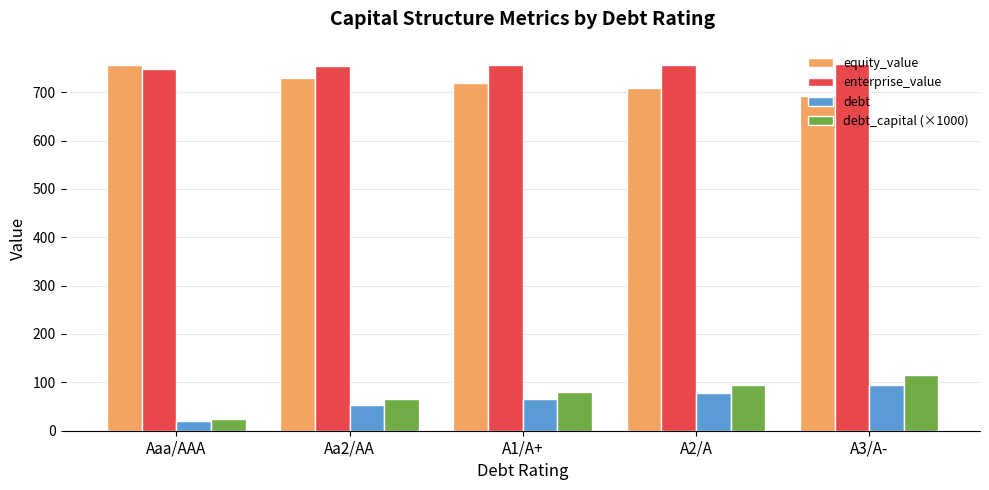

What is the difference between the highest and lowest values at A3/A-?

662.5